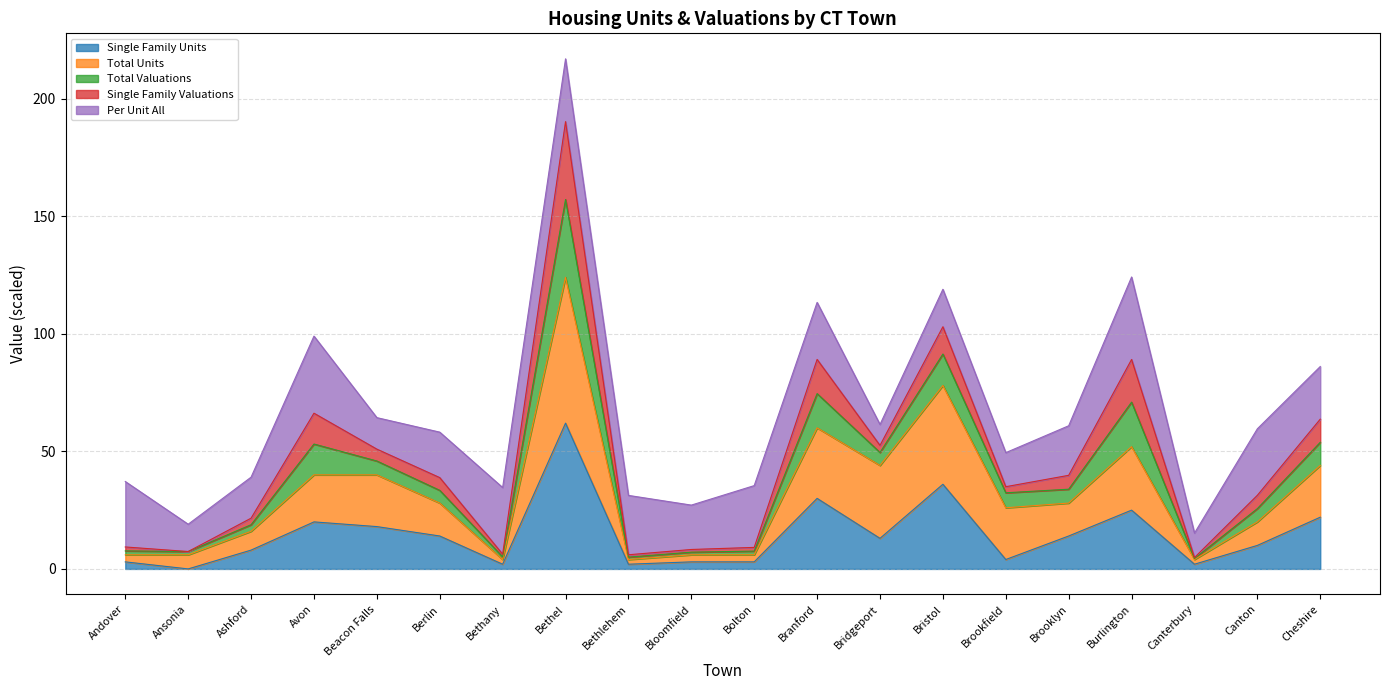

True or false: Single Family Units has a value of 14.0 at Berlin.

True